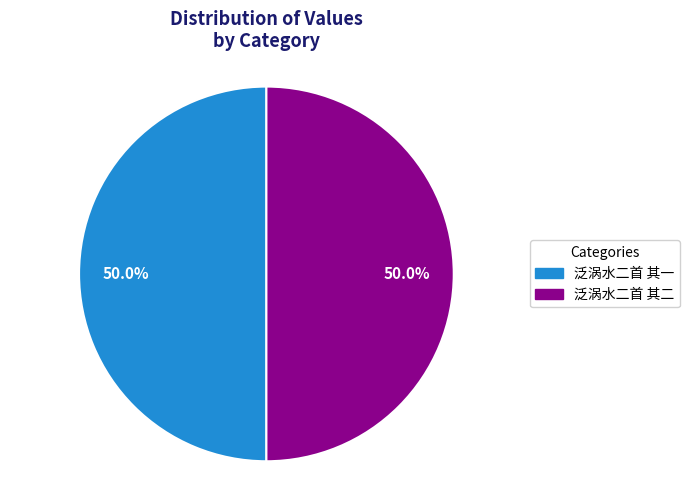

Count the number of slices in the pie.

2